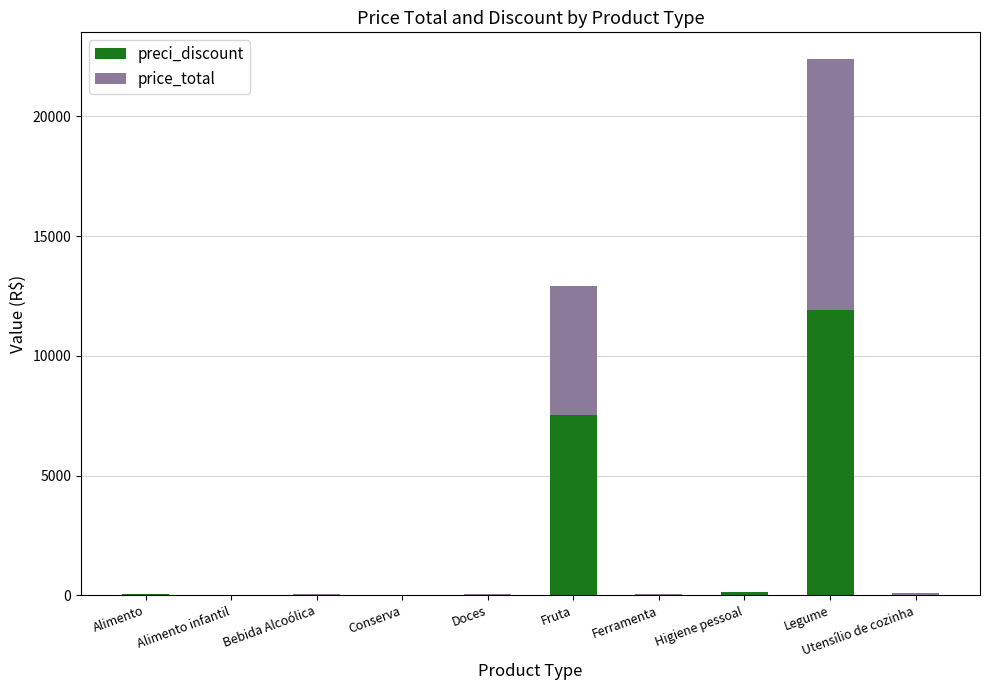

What is the difference between the preci_discount values at Bebida Alcoólica and Alimento infantil?

8.0